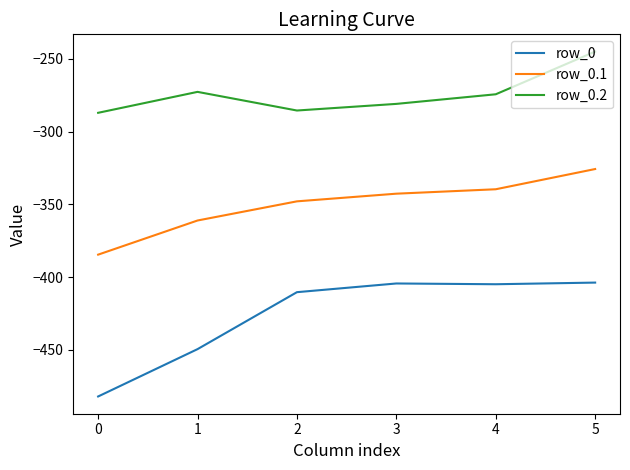

Is the value of row_0 at 0 greater than the value of row_0.2 at 0?

No